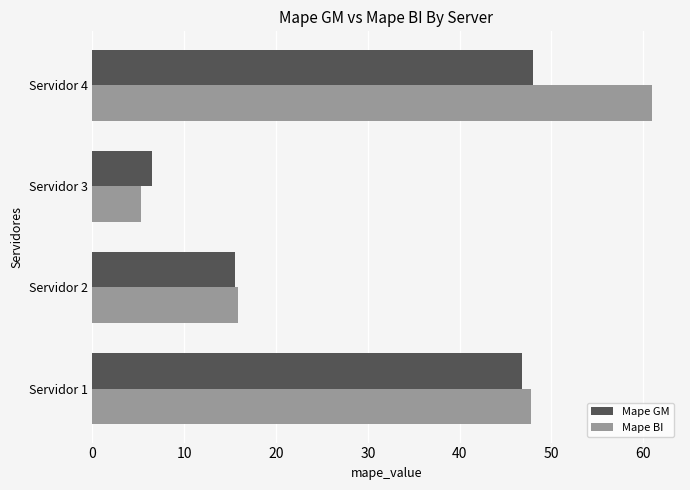

Where is Mape GM nearest to the value 27?

Servidor 2